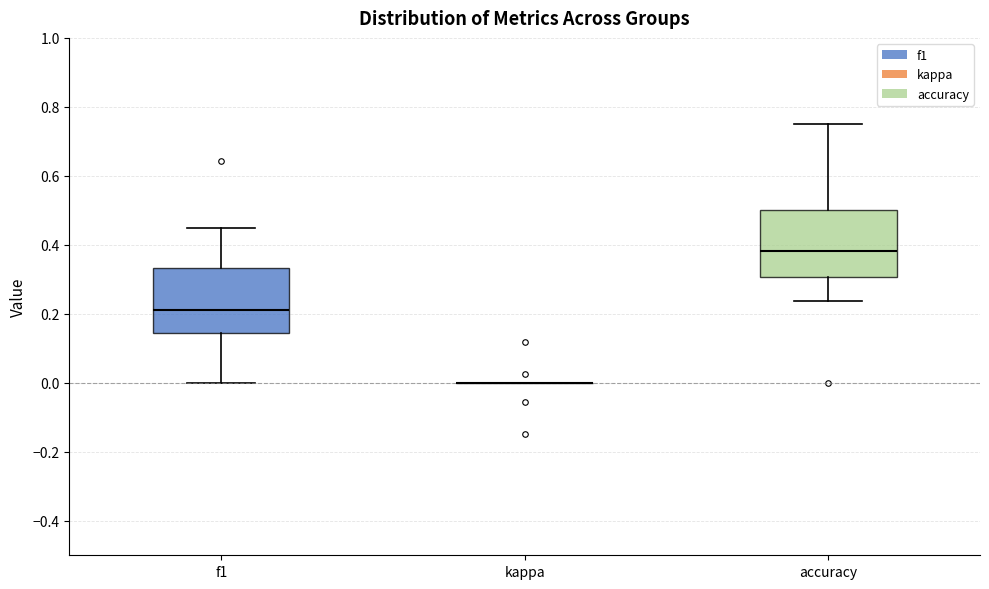

Reading left to right, read every box against the y-axis: the position of its median line, the range the box covers, and the ends of its whiskers. The values are not printed on the chart, so give them approximately, as read against the axis.

f1: median 0.22, box 0.14 to 0.34, whiskers 0.00 to 0.46
kappa: box collapsed to a line at 0.00, whiskers 0.00 to 0.00
accuracy: median 0.38, box 0.30 to 0.50, whiskers 0.24 to 0.76